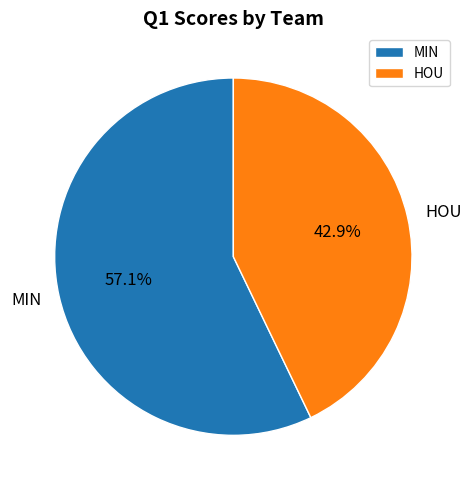

How much of the chart is everything except HOU?

57.1%